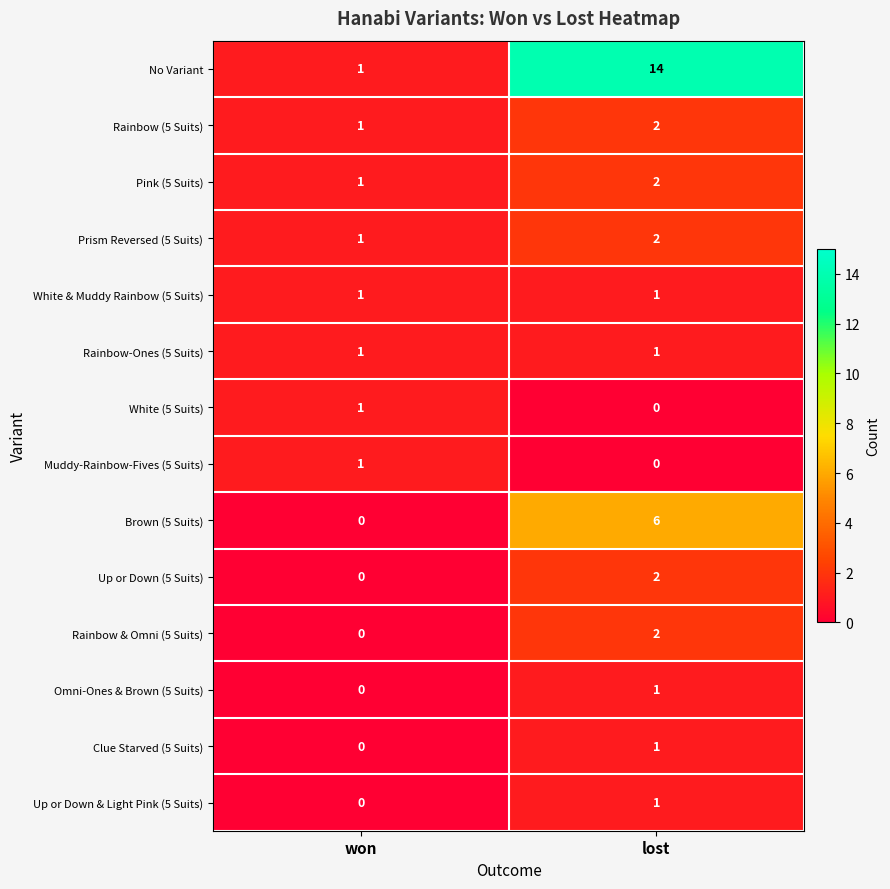

At how many categories does at least one series exceed 4?

1